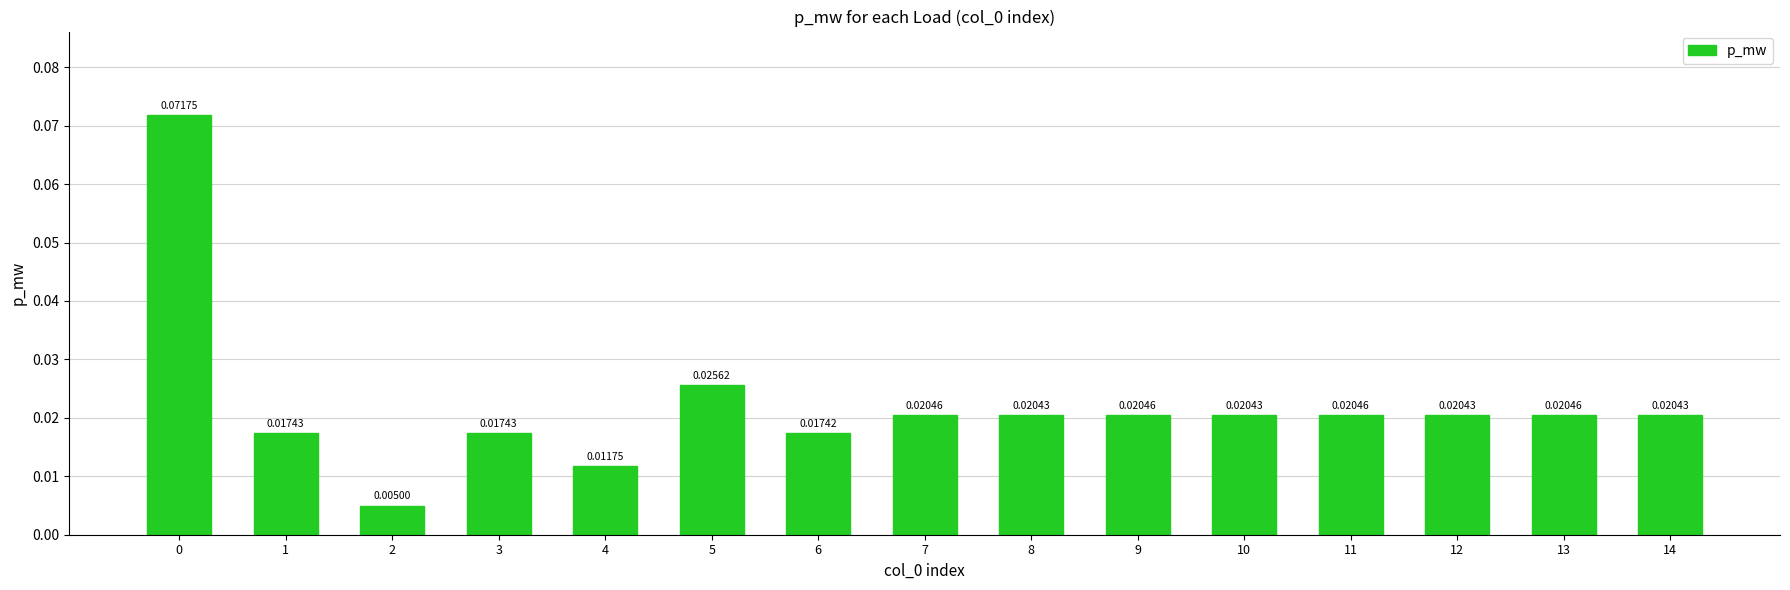

Between 5 and 10, which is larger?

5